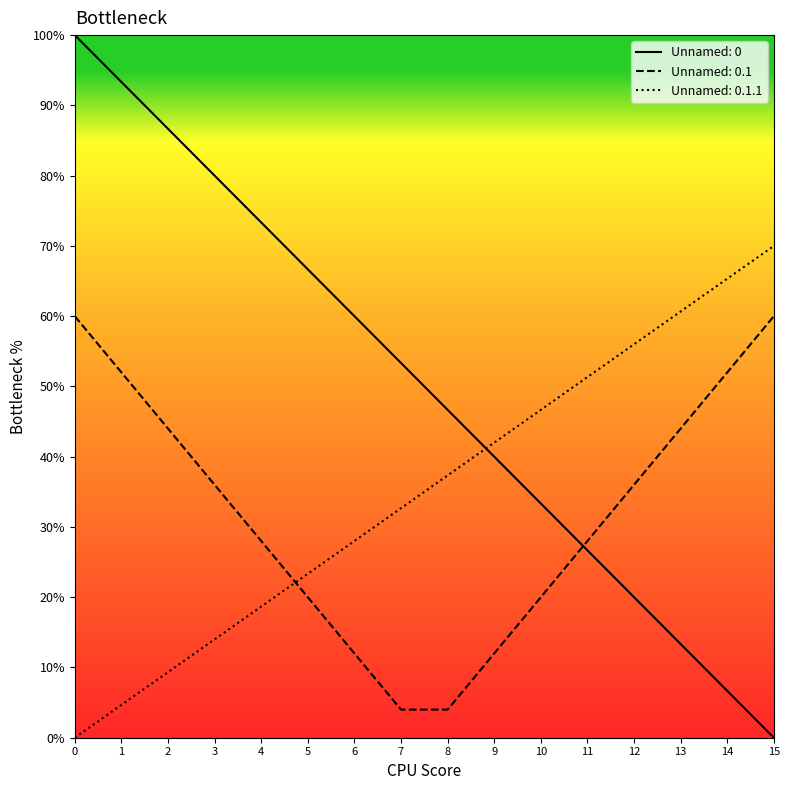

The value of Unnamed: 0.1 at 3 is 19.9. True or false?

False